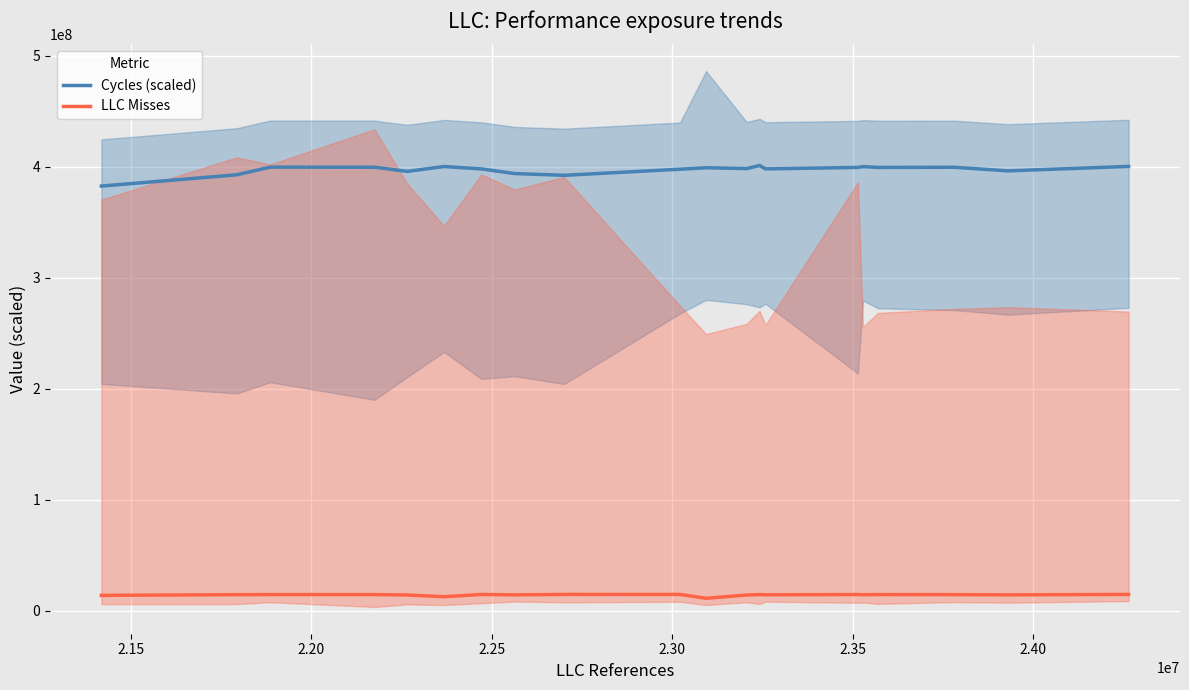

How many interior local peaks does the Cycles (scaled) series have?

6